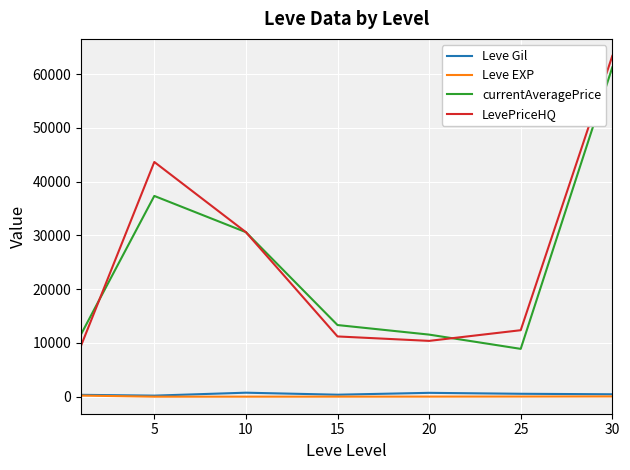

How many lines are shown in the chart?

4